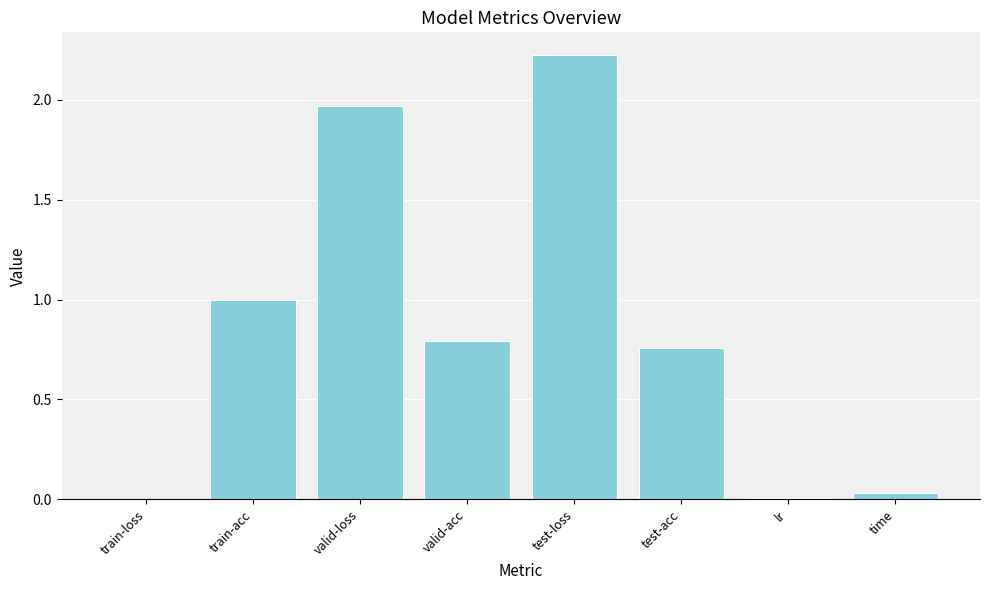

What is the sum of all values?

6.8